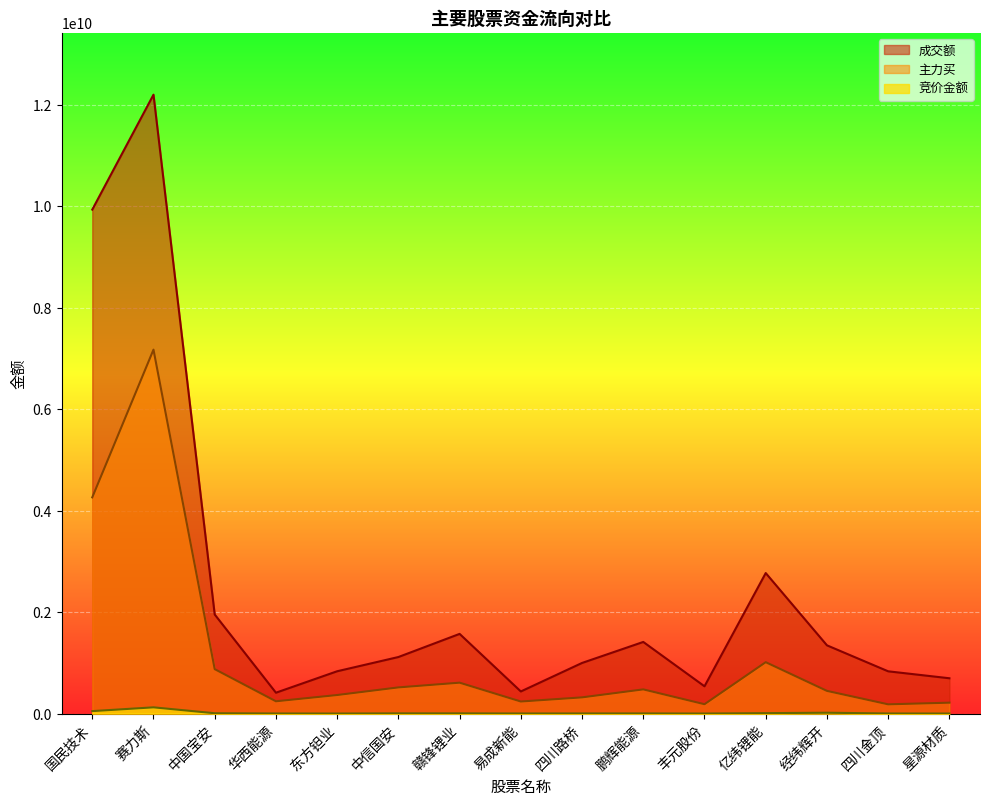

Is the value of 主力买 at 华西能源 greater than the value of 成交额 at 丰元股份?

No